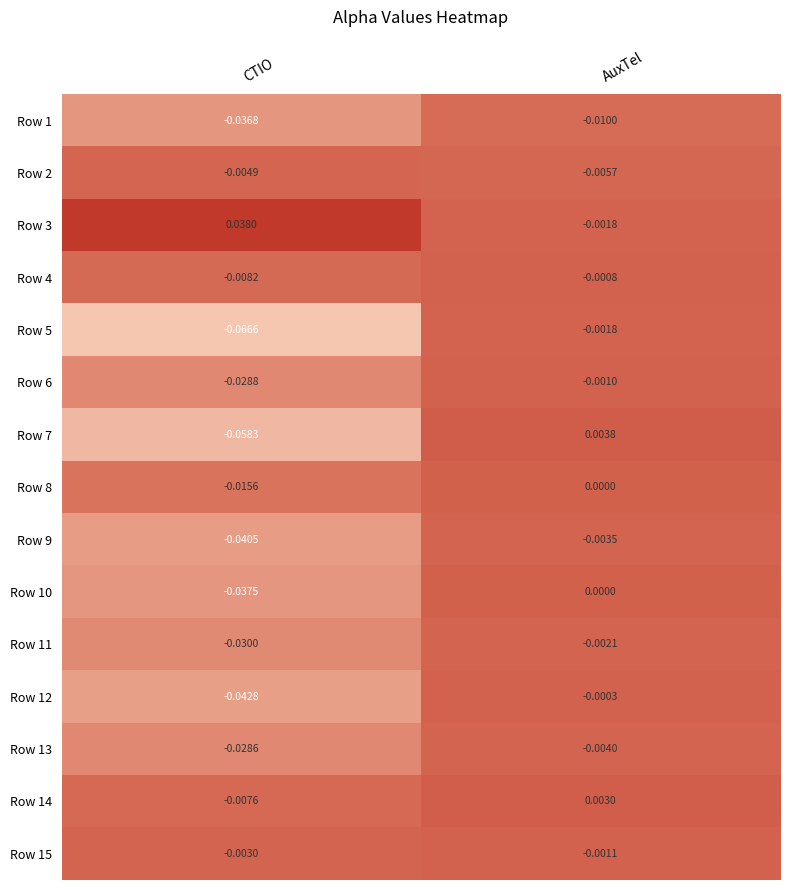

At which label does Row 5 reach its minimum?

CTIO